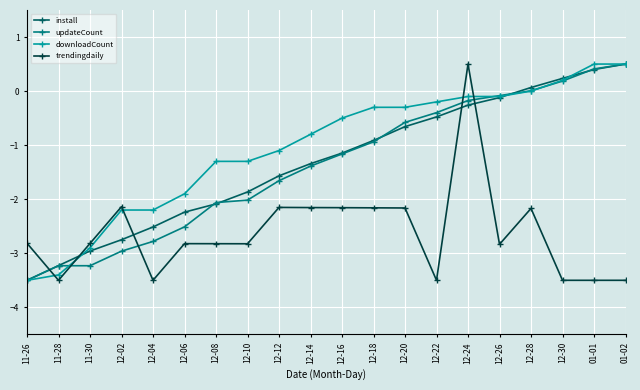

How many lines are shown in the chart?

4